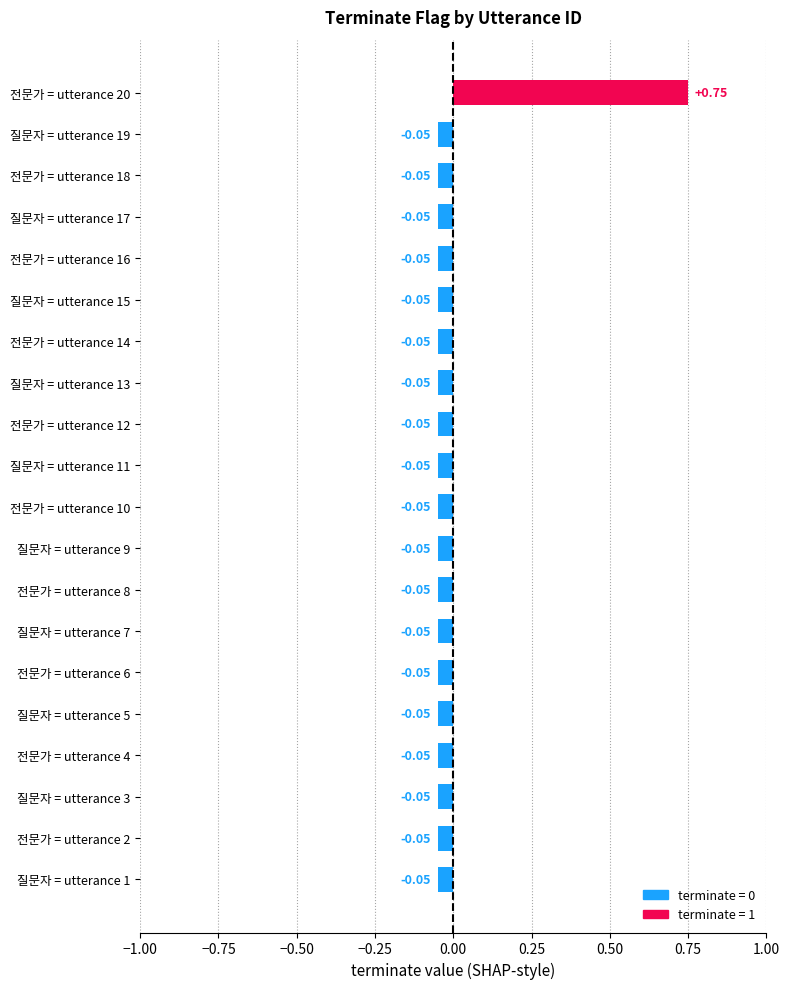

What is the change in value from 전문가 = utterance 6 to 전문가 = utterance 20?

+0.8